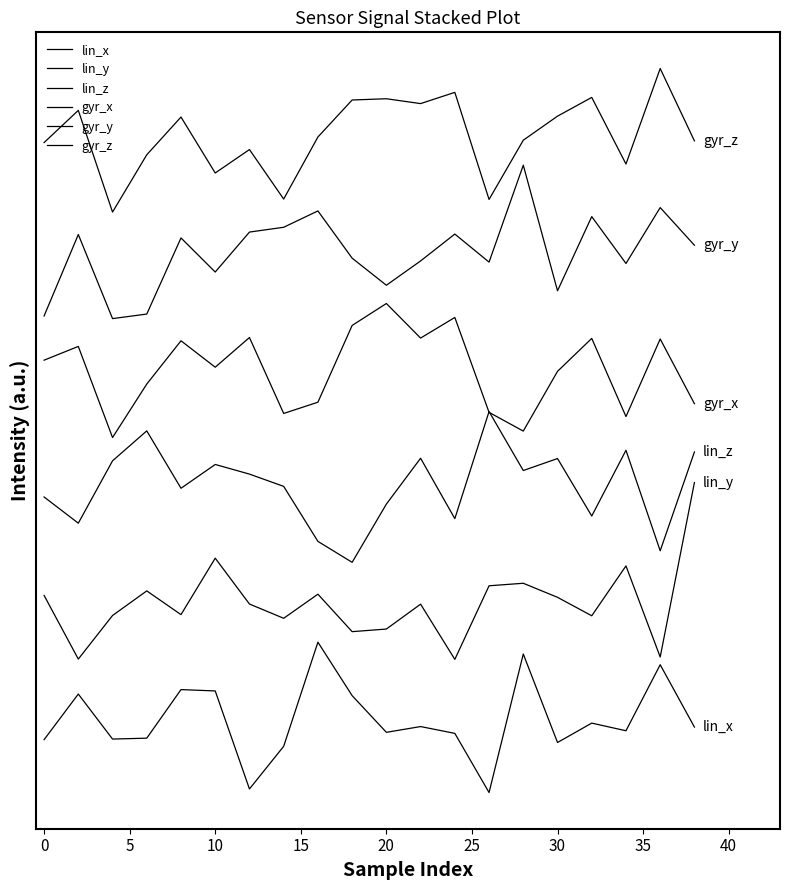

What is the value of the lin_z point at the 2nd from the left?

5.0